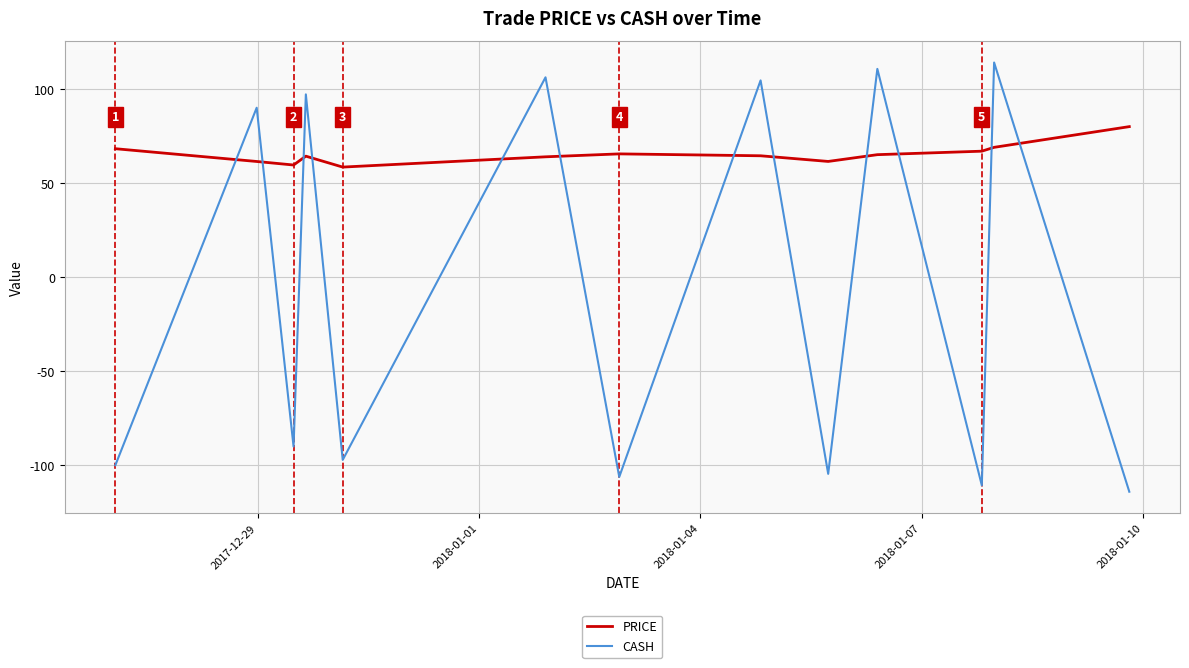

Which series has the largest range (max minus min)?

CASH